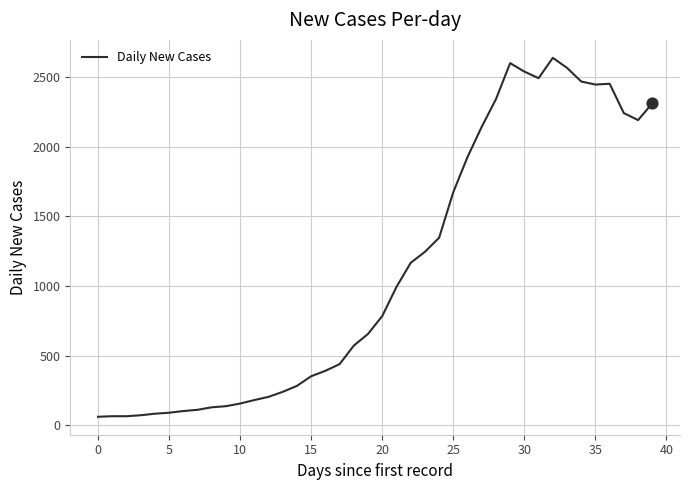

What is the smallest value displayed?

61